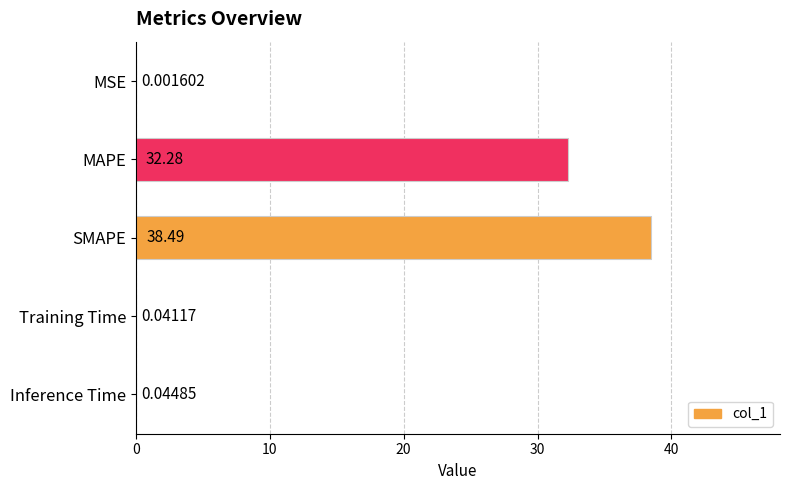

Between Inference Time and Training Time, which is larger?

Inference Time